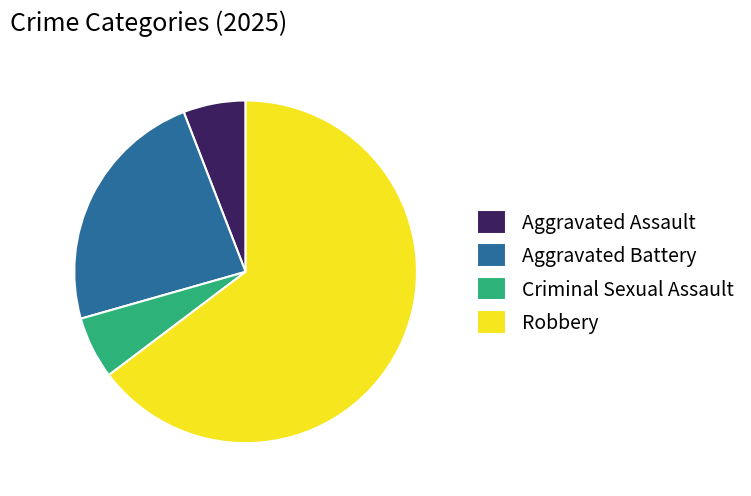

True or false: Aggravated Assault accounts for 13% of the total.

False